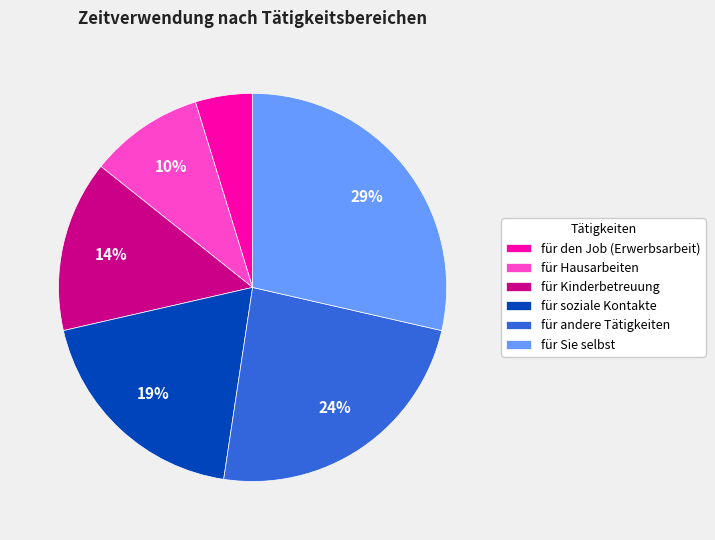

Does any single category account for the majority?

No